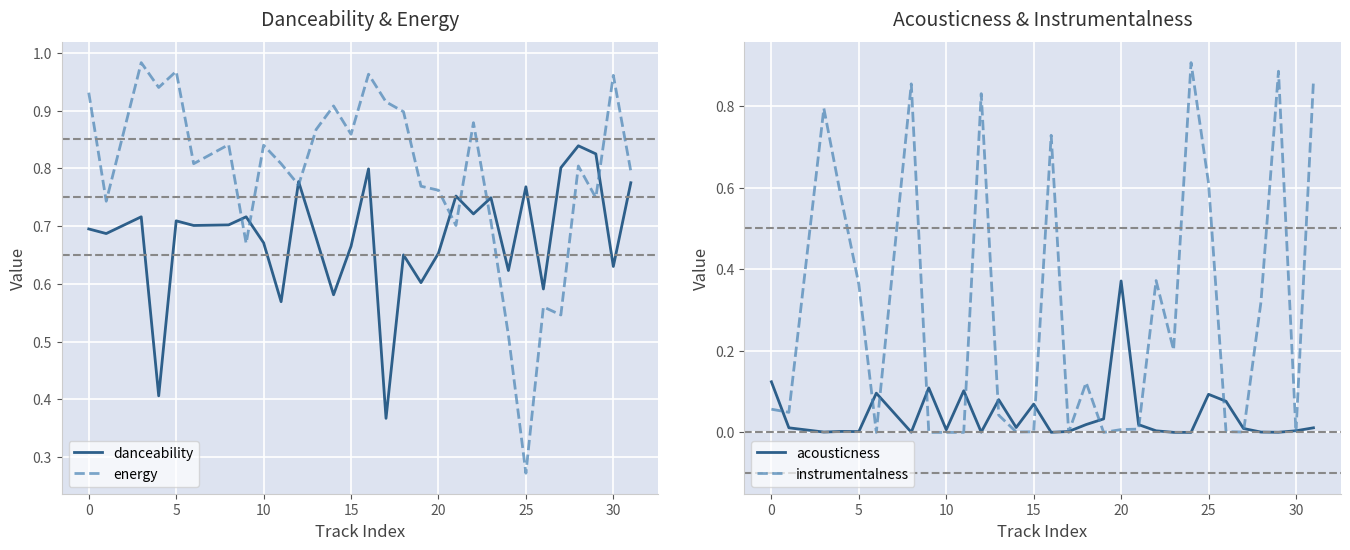

What is the sum of all danceability values?

20.4